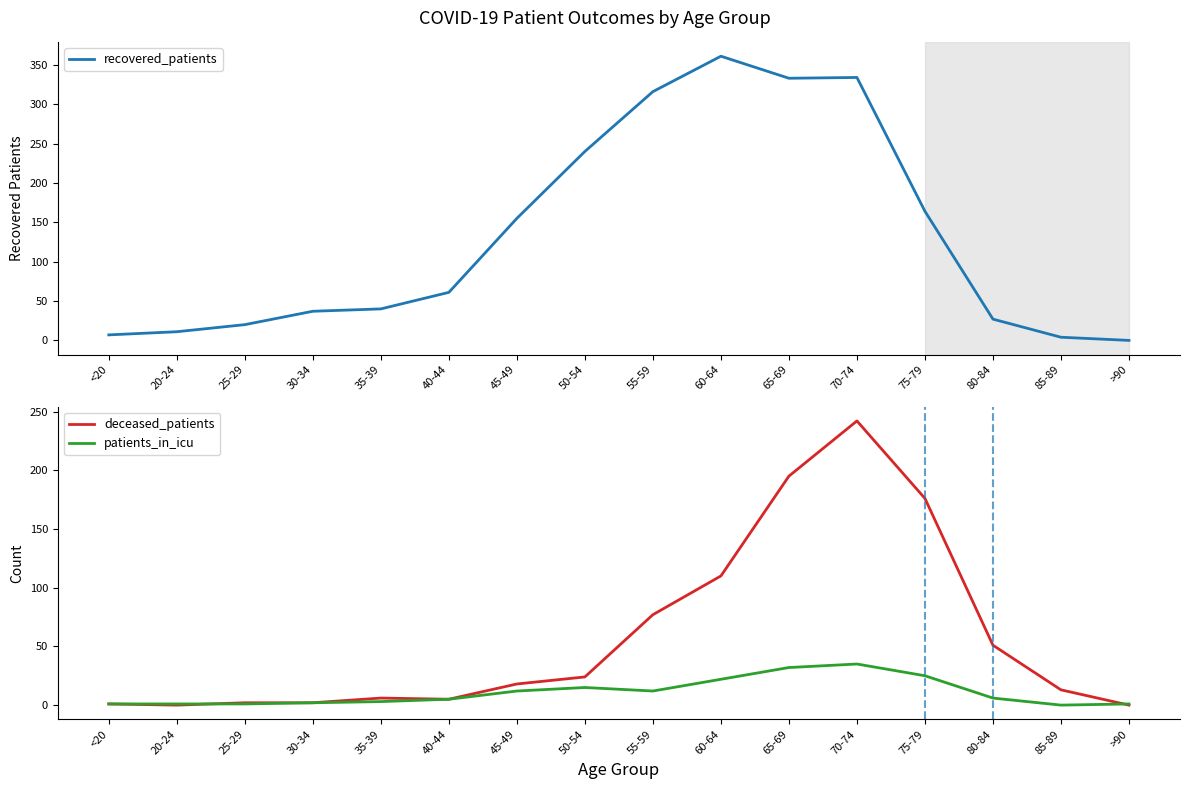

How many data points in patients_in_icu are above 6?

7